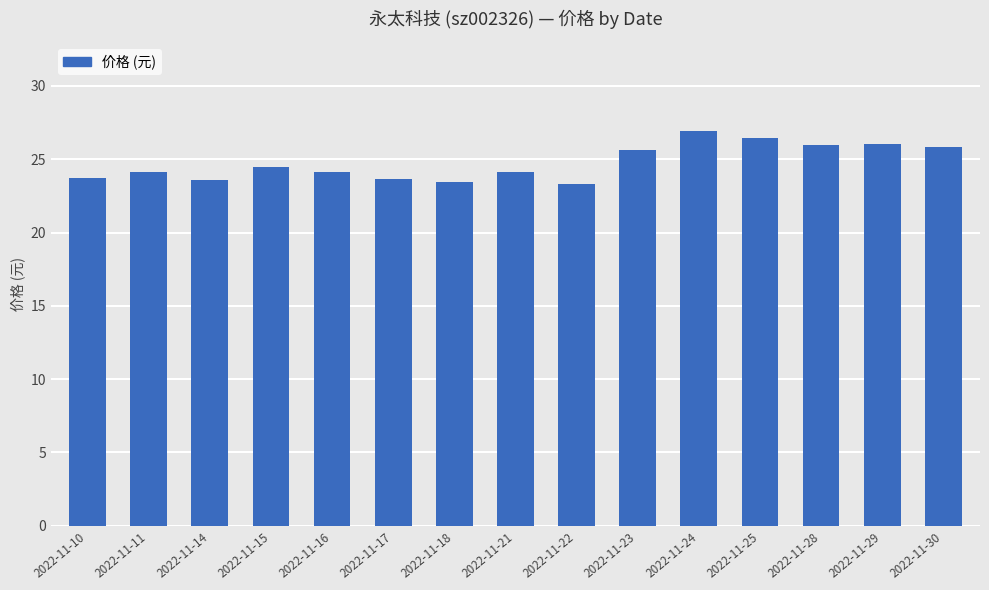

True or false: the data shows 23.6 at 2022-11-14.

True